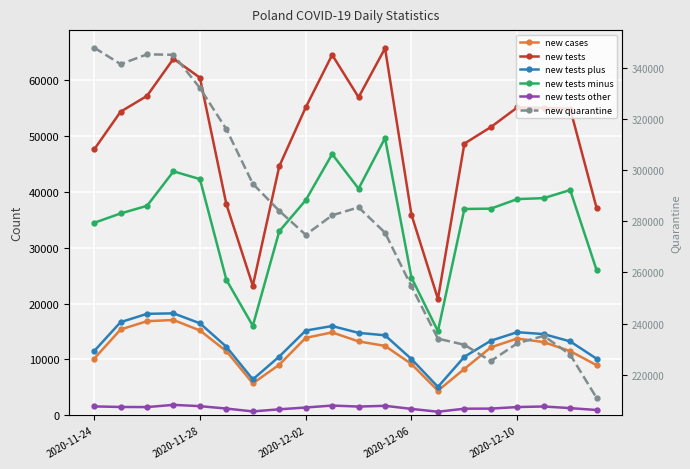

True or false: new tests minus and new tests plus cross at least once.

False